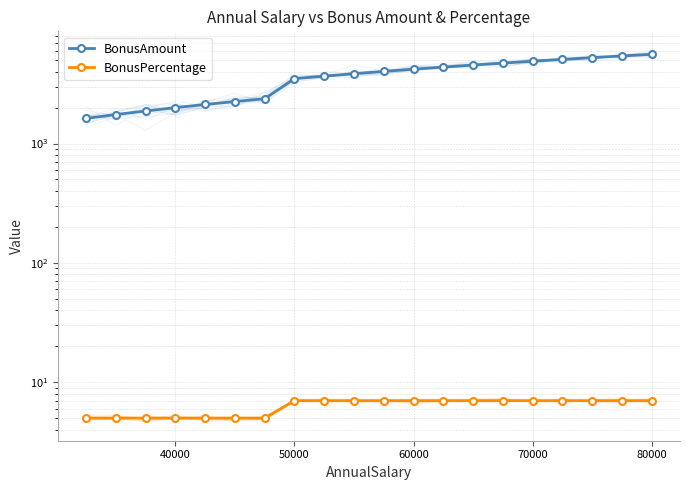

Reading left to right, what are all the values shown in this chart?

BonusAmount: 1625	1750	1875	2000	2125	2250	2375	3500	3675	3850	4025	4200	4375	4550	4725	4900	5075	5250	5425	5600
BonusPercentage: 5	5	5	5	5	5	5	7	7	7	7	7	7	7	7	7	7	7	7	7